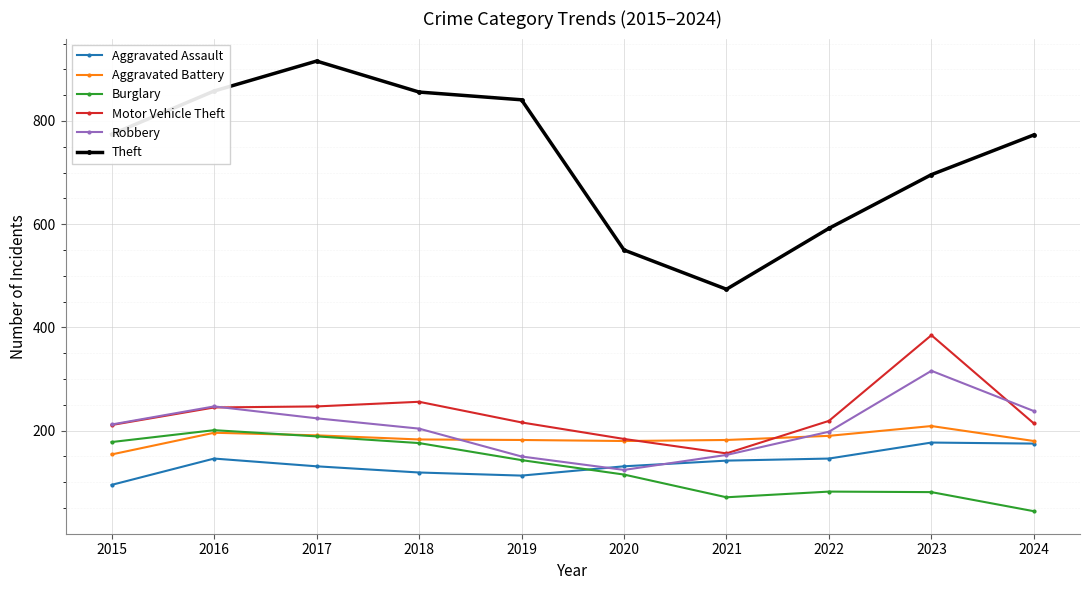

At which category does Theft reach its first local peak?

2017